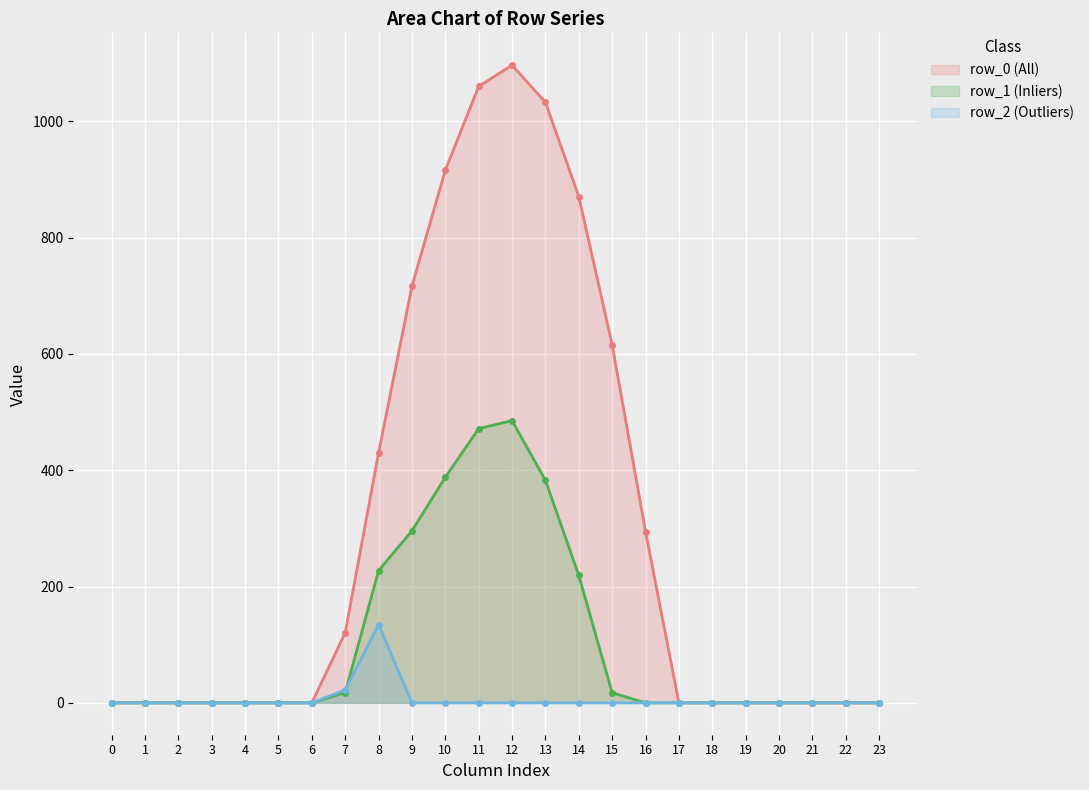

Between 2 and 18, which is larger?

2